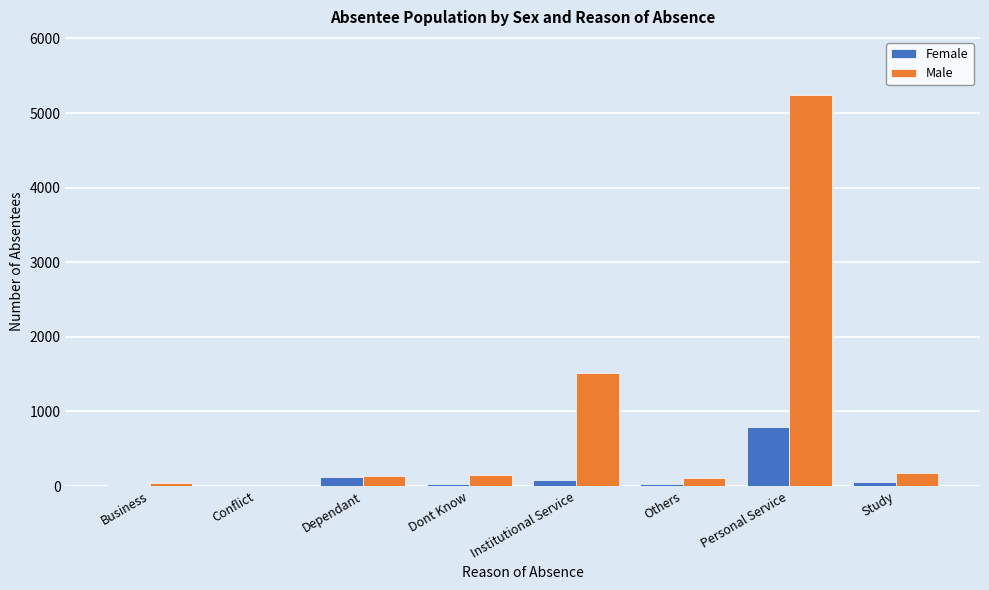

Where is Male nearest to the value 2618?

Institutional Service